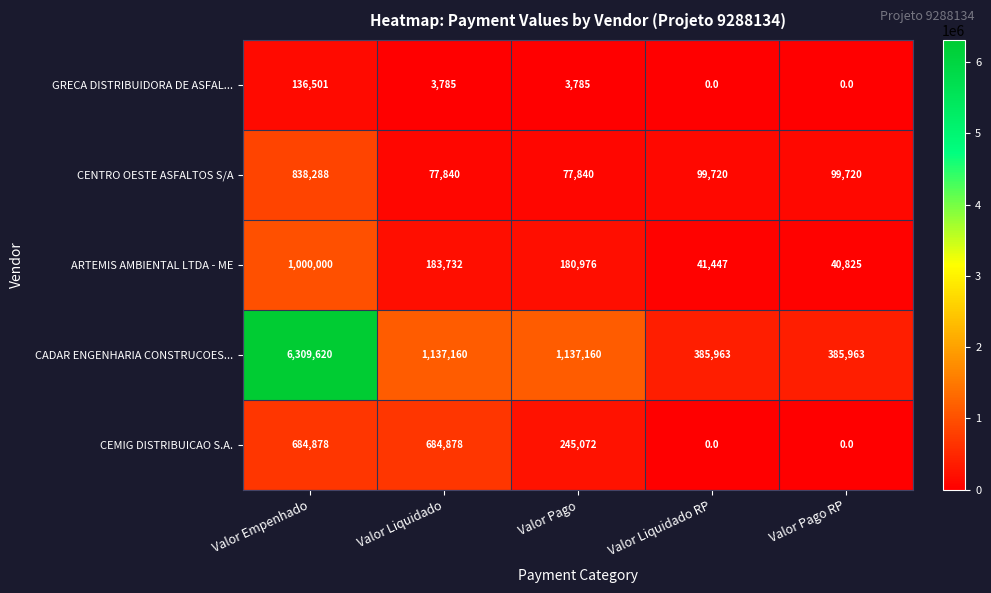

Which series changed the most between Valor Empenhado and Valor Pago?

CADAR ENGENHARIA CONSTRUCOES...